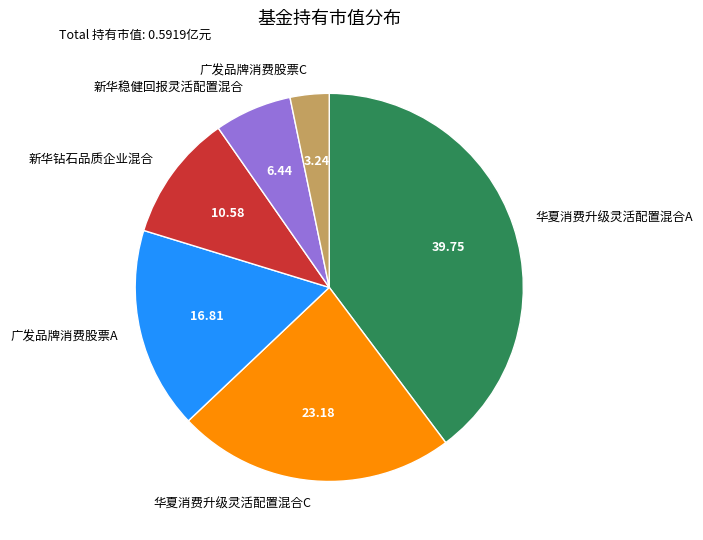

Does any single category account for the majority?

No